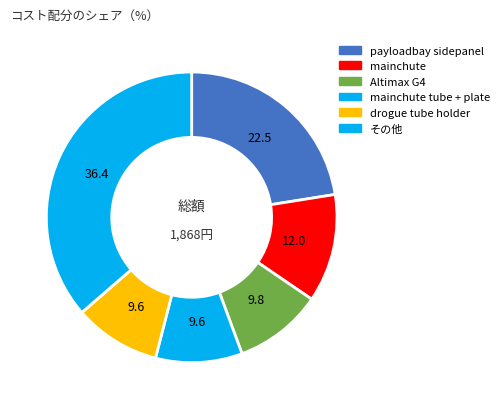

How many segments does this pie chart have?

6